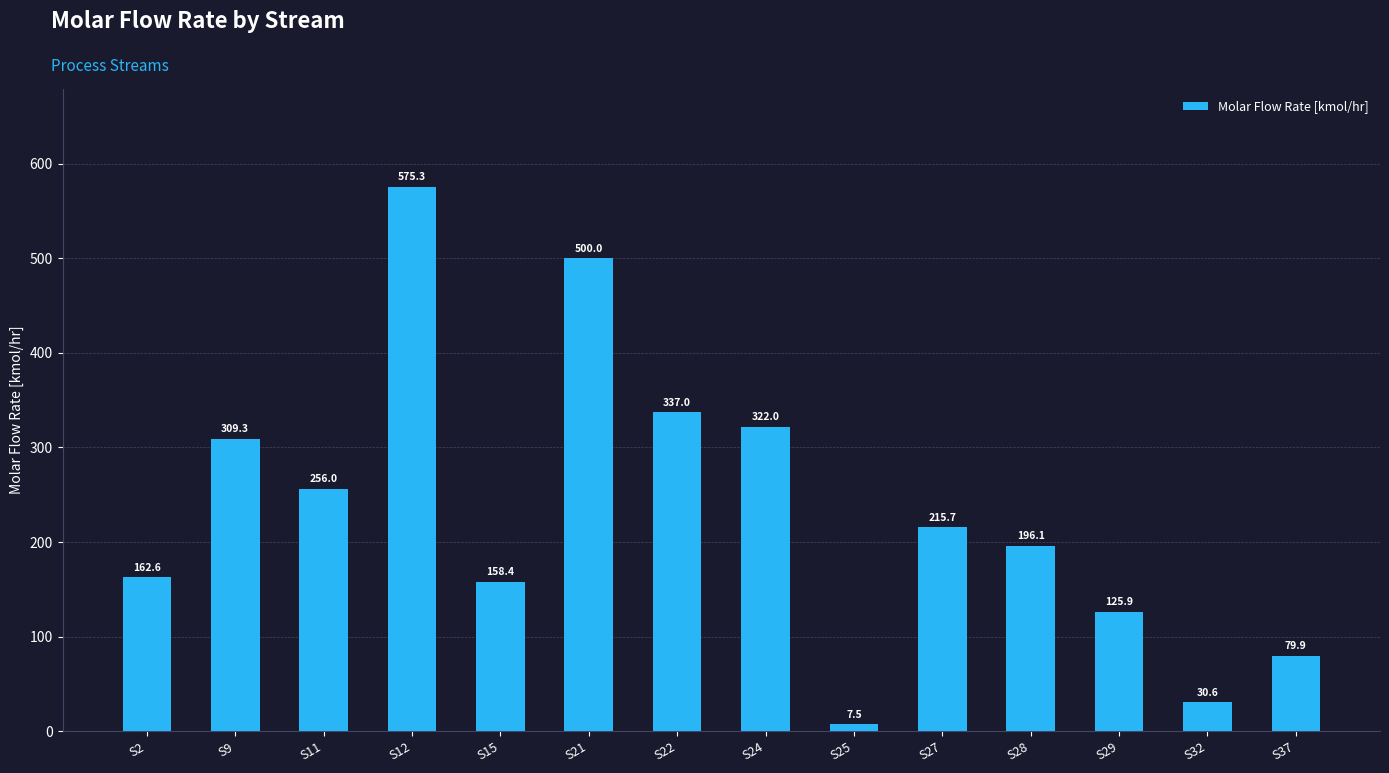

What is the difference between the second highest and minimum values?

492.5